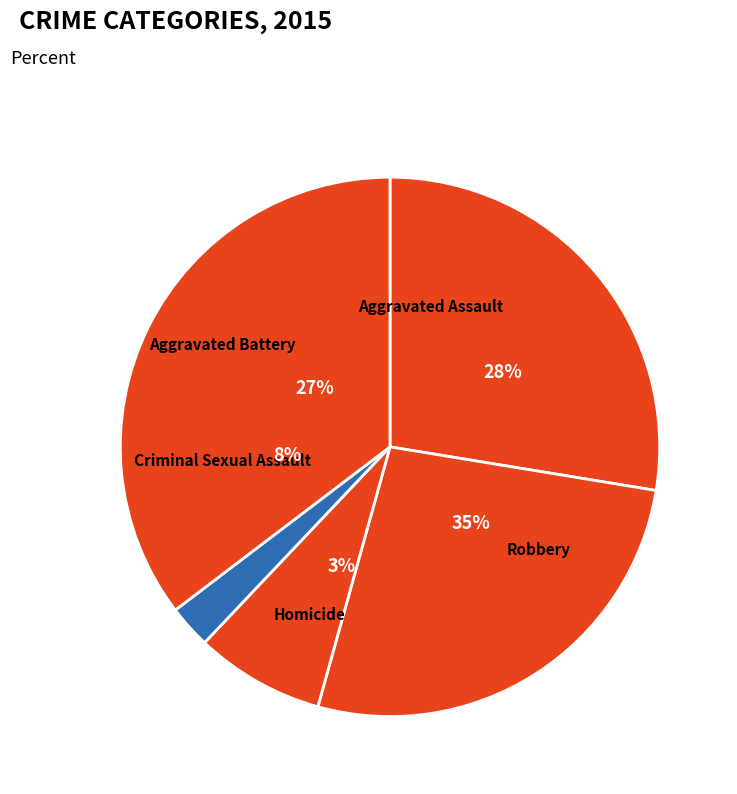

To the nearest percent, what percentage of the pie is Robbery?

35%